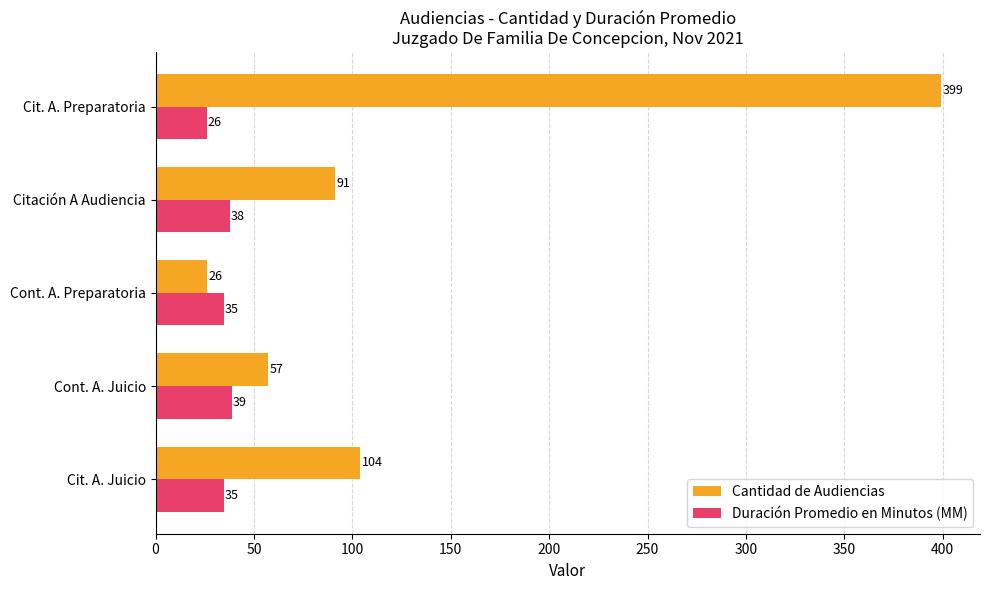

Rank the series by their maximum value, from lowest to highest.

Duración Promedio en Minutos (MM), Cantidad de Audiencias